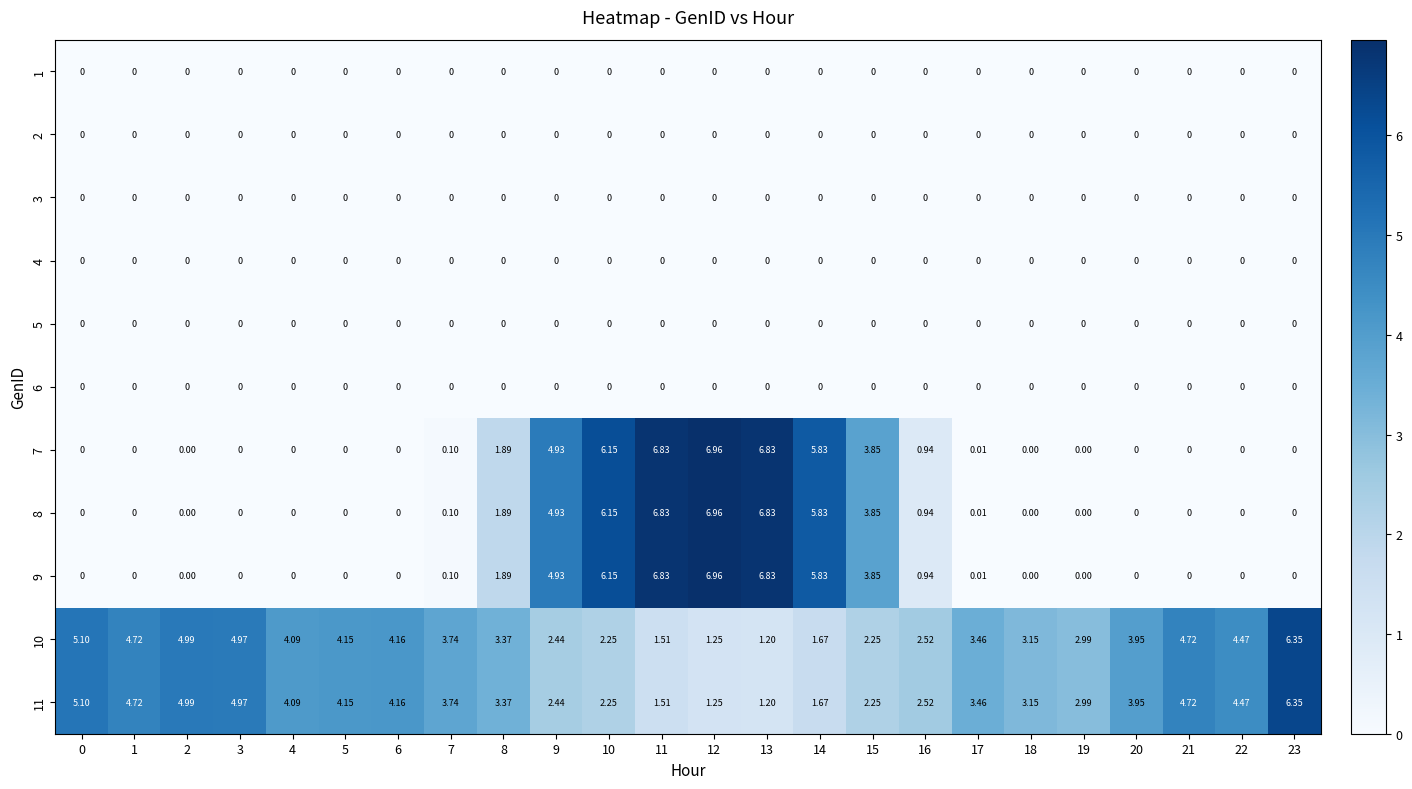

Which has a higher value, 4 or 5?

4